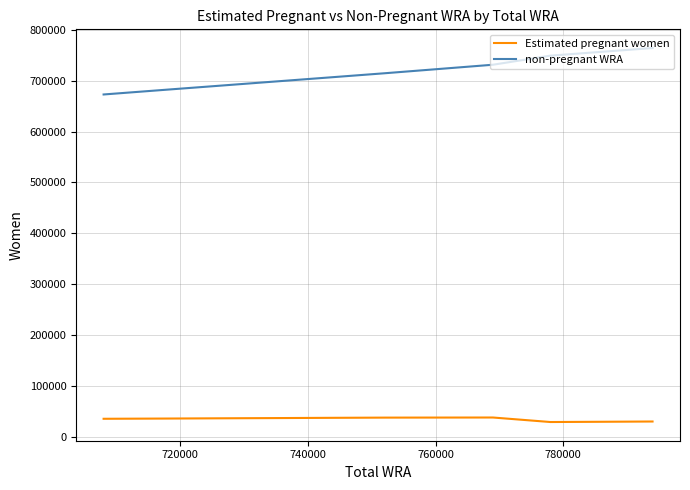

How many data points in Estimated pregnant women are less than 35946?

5